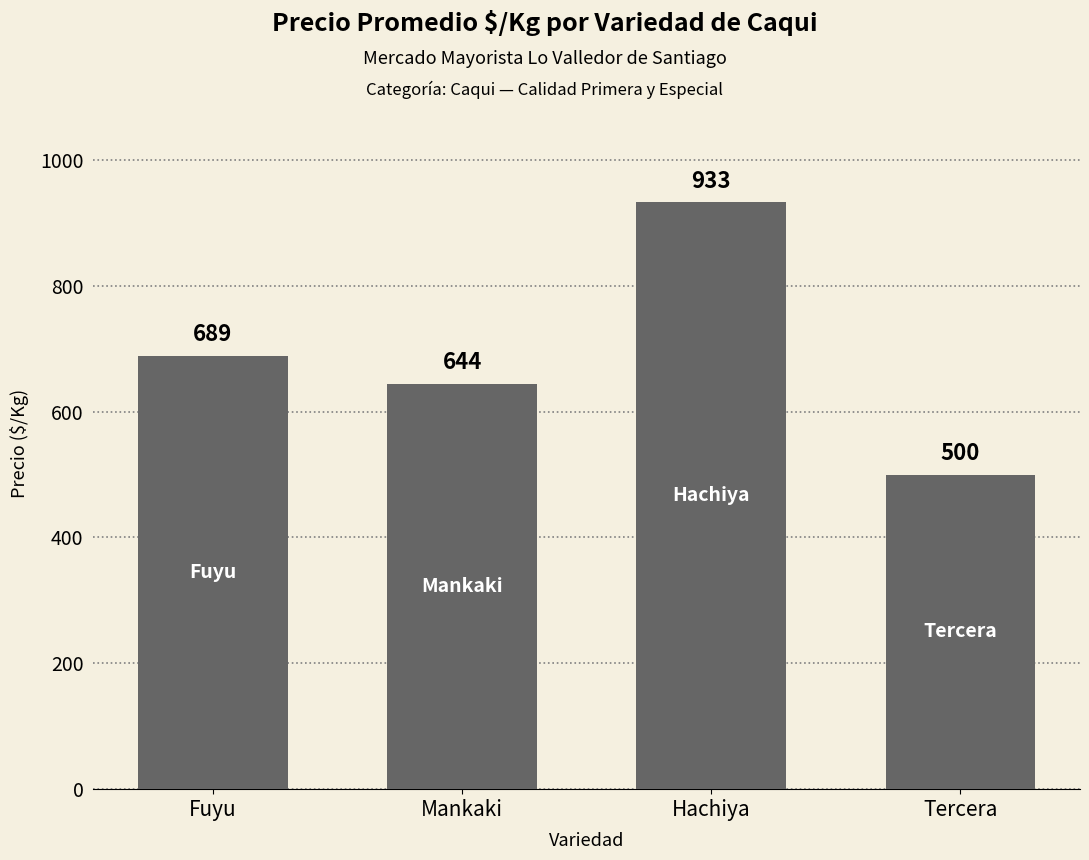

How many distinct data groups are displayed?

1